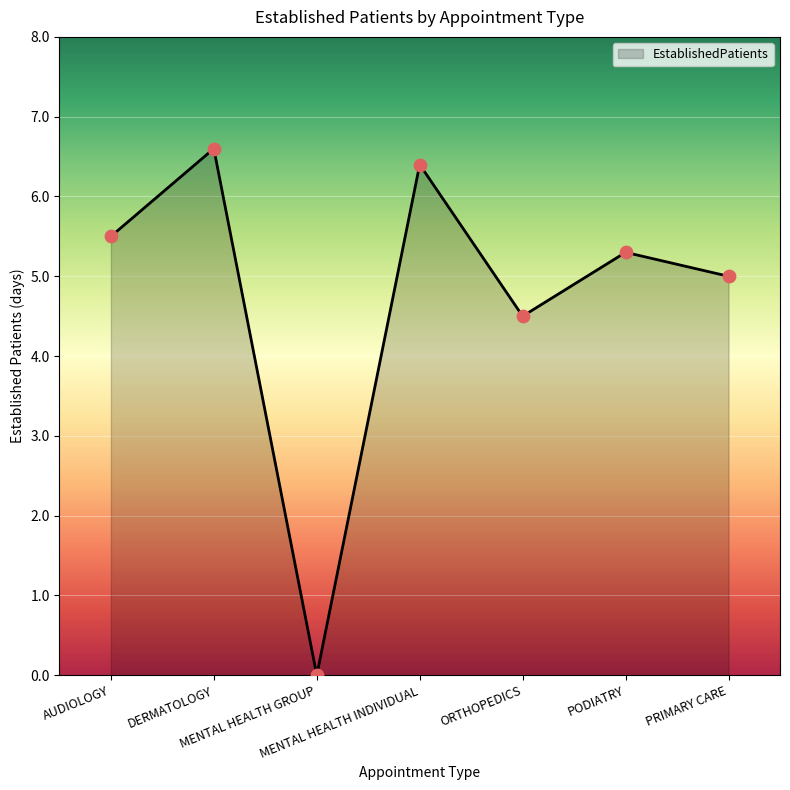

What is the change in value from DERMATOLOGY to MENTAL HEALTH INDIVIDUAL?

-0.2